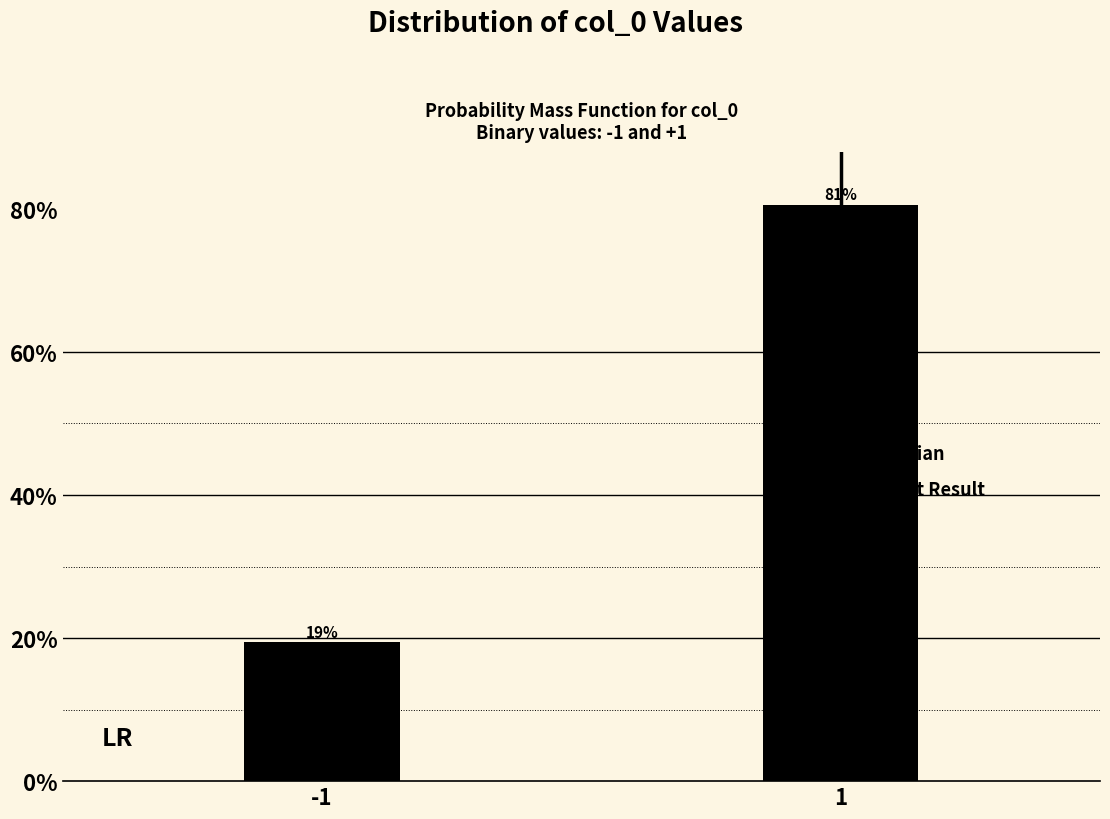

List the labels in order of value, largest first.

1, -1